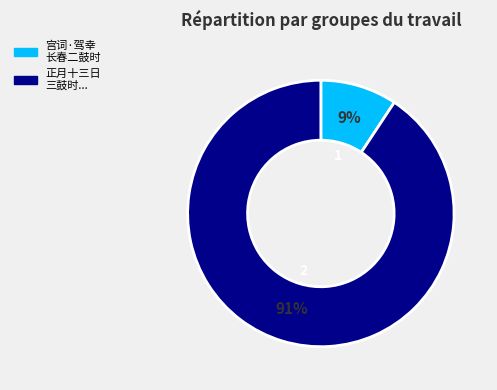

The 宫词·驾幸 长春二鼓时 slice represents 23% of the pie. True or false?

False